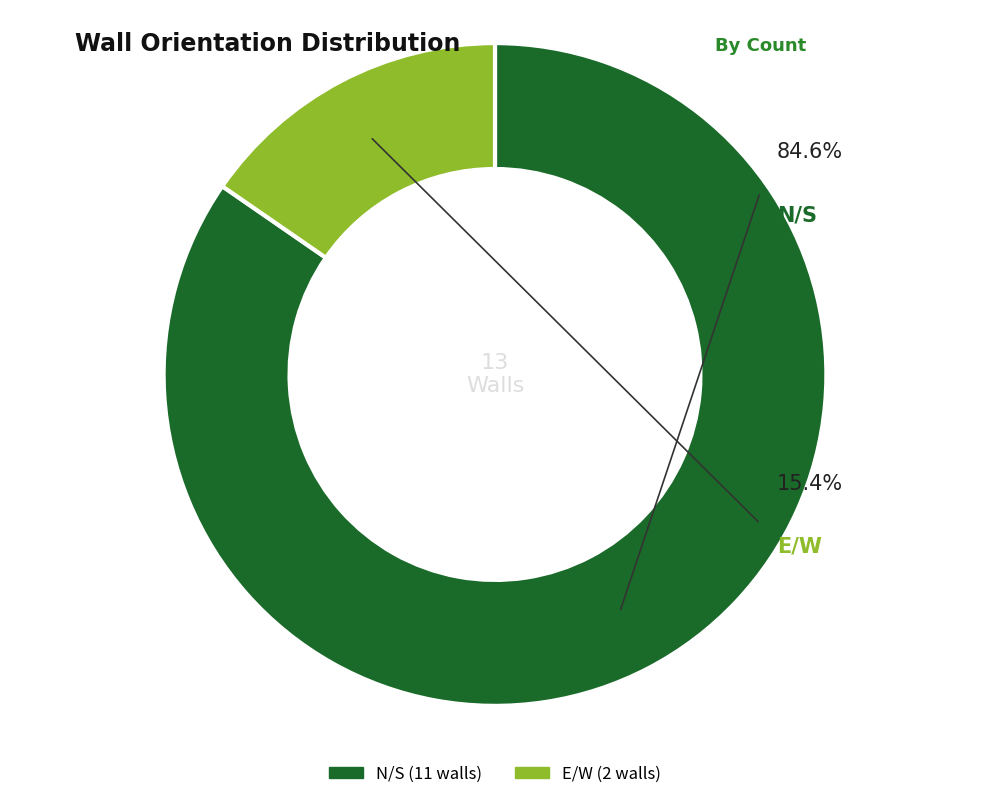

Rank the categories by value from lowest to highest.

E/W, N/S